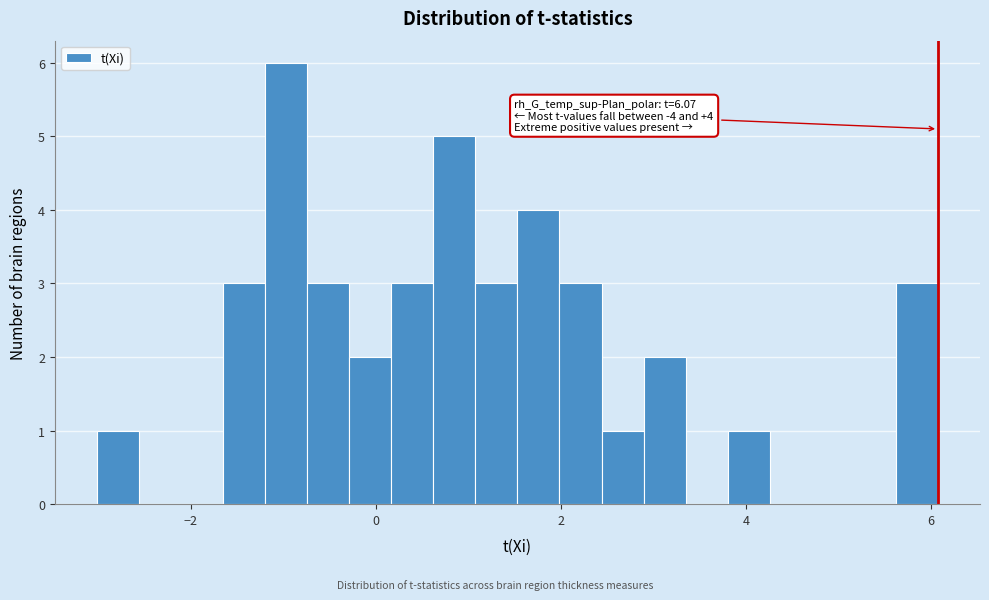

Around what value on the x-axis is the tallest bar? Give the approximate position of its centre, as read against the axis.

-1.0